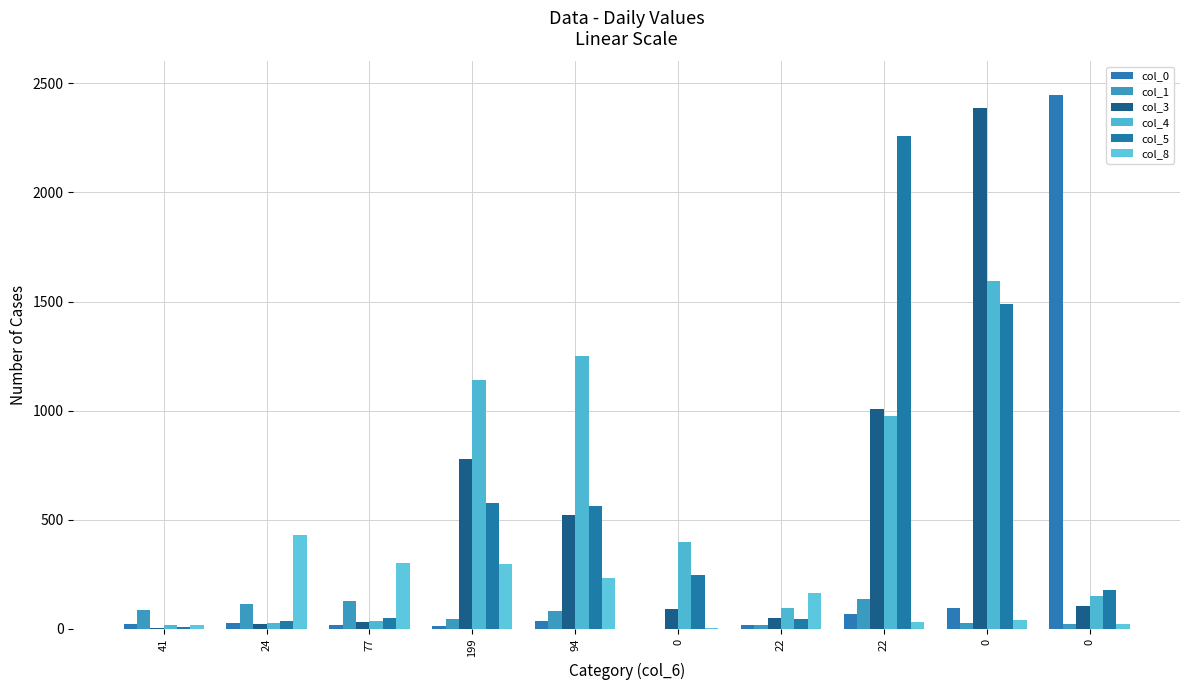

Reading left to right, extract all data points from this chart.

col_0: 41=22	24=29	77=20	199=13	94=38	0=0	22=16	22=69	0=97	0=2446
col_1: 41=86	24=112	77=128	199=45	94=83	0=0	22=19	22=138	0=26	0=21
col_3: 41=6	24=23	77=33	199=777	94=524	0=91	22=52	22=1006	0=2389	0=107
col_4: 41=16	24=25	77=35	199=1142	94=1250	0=396	22=96	22=976	0=1593	0=149
col_5: 41=8	24=34	77=51	199=578	94=561	0=246	22=44	22=2258	0=1489	0=179
col_8: 41=18	24=429	77=304	199=298	94=231	0=5	22=164	22=32	0=39	0=24